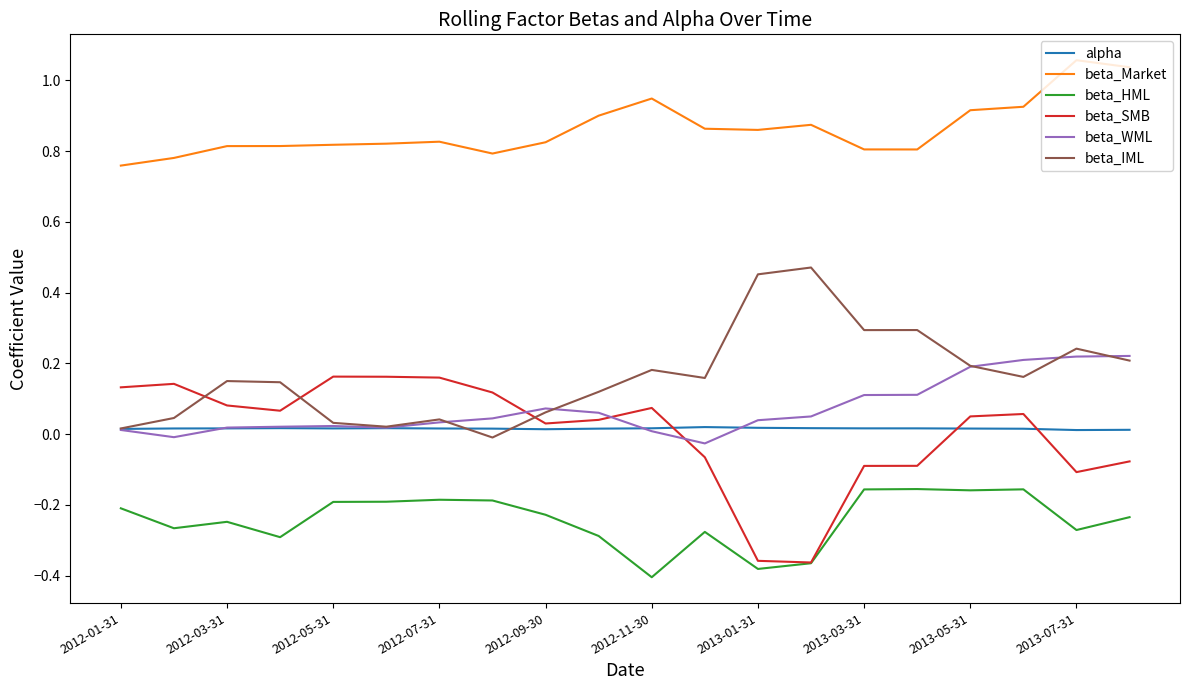

True or false: beta_Market and alpha intersect in this chart.

False